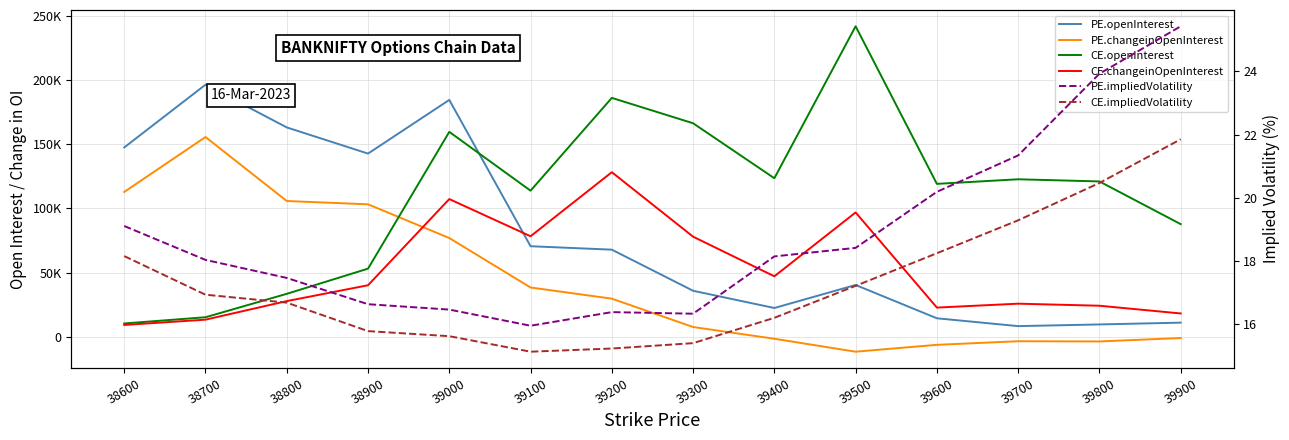

Rank the series at 39100 from lowest to highest value.

CE.impliedVolatility, PE.impliedVolatility, PE.changeinOpenInterest, PE.openInterest, CE.changeinOpenInterest, CE.openInterest